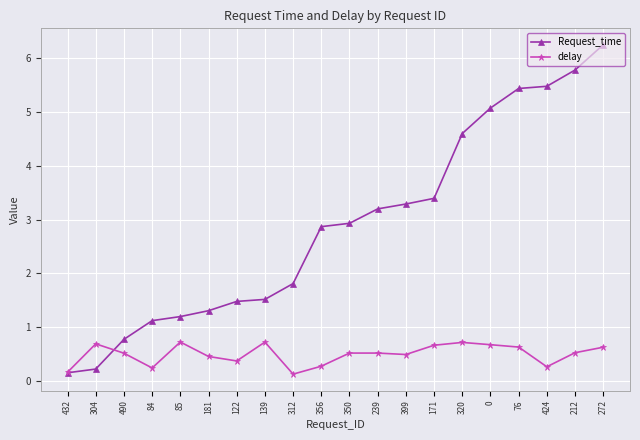

The value of delay at 85 is 0.3. True or false?

False